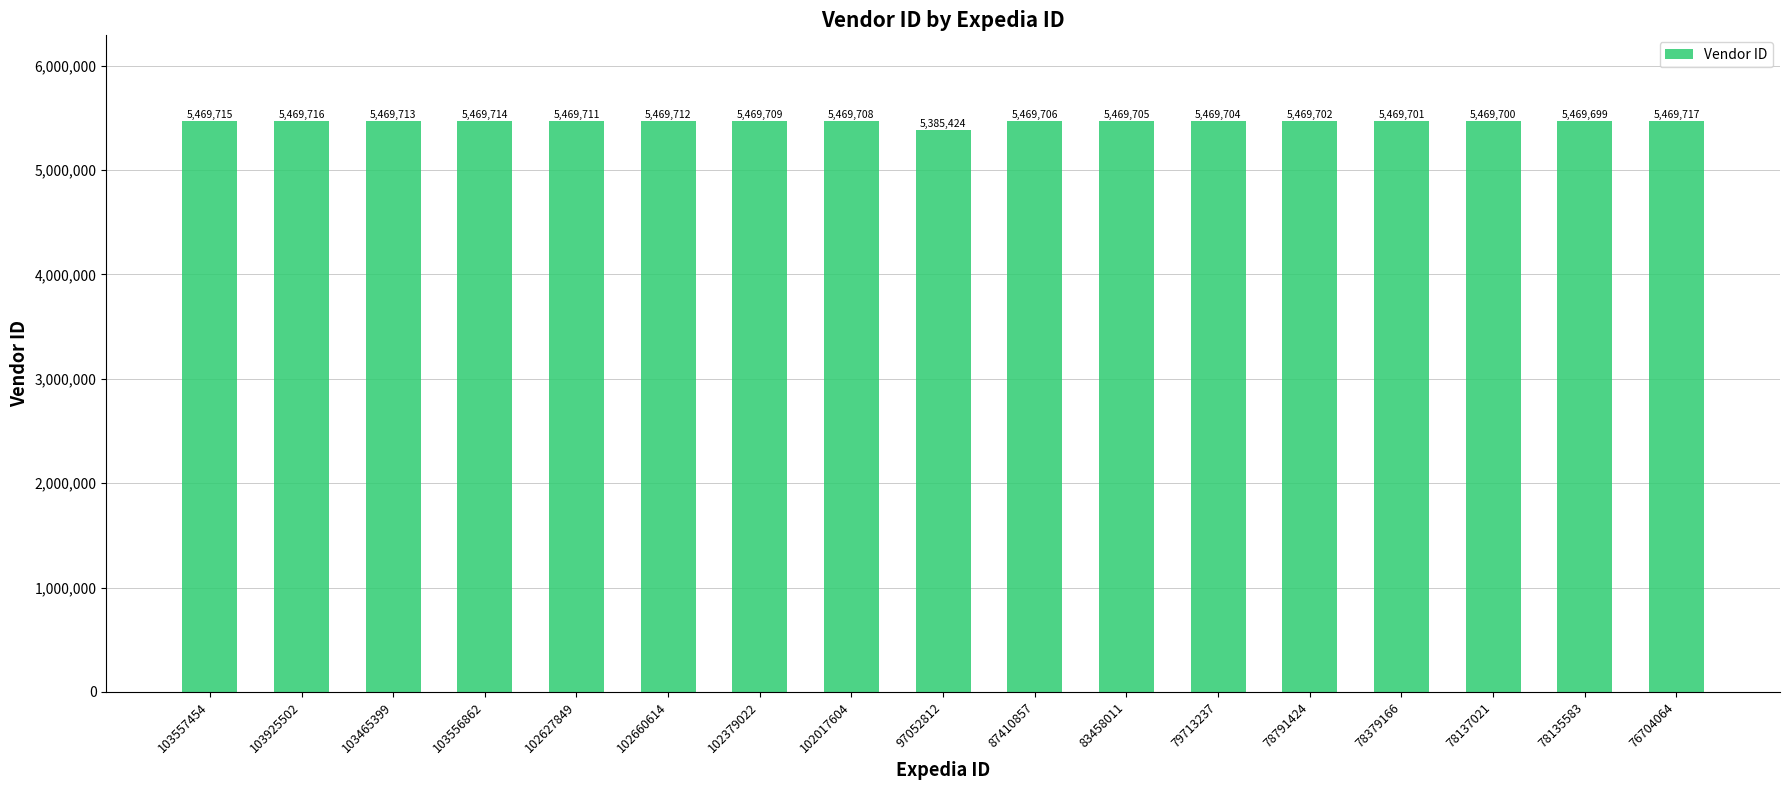

What is the difference between the maximum and minimum values?

84293